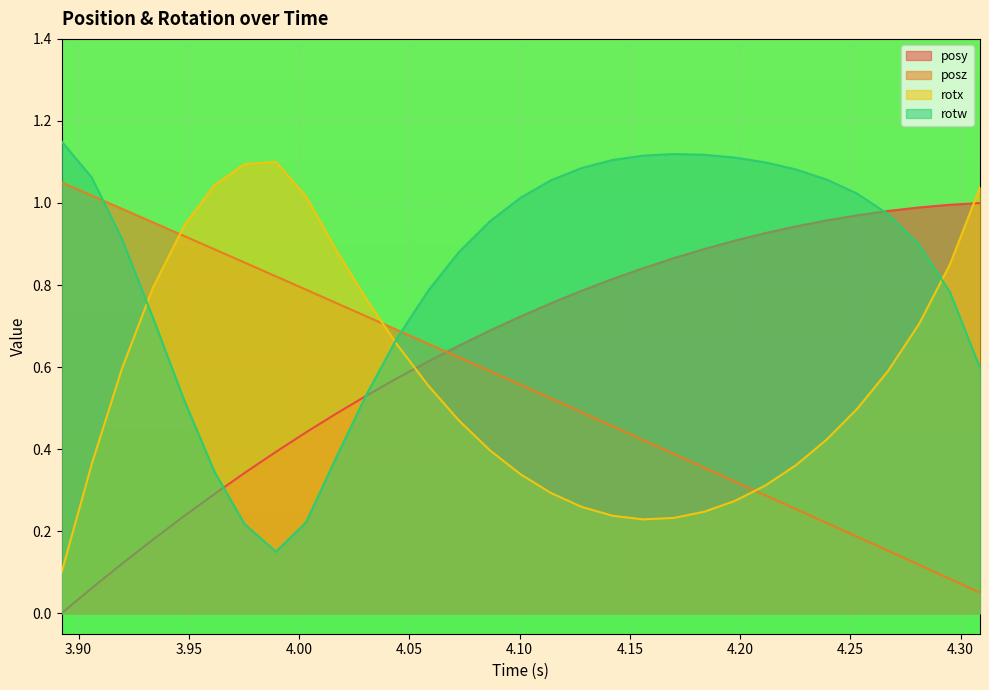

What is the maximum value for rotw?

1.1